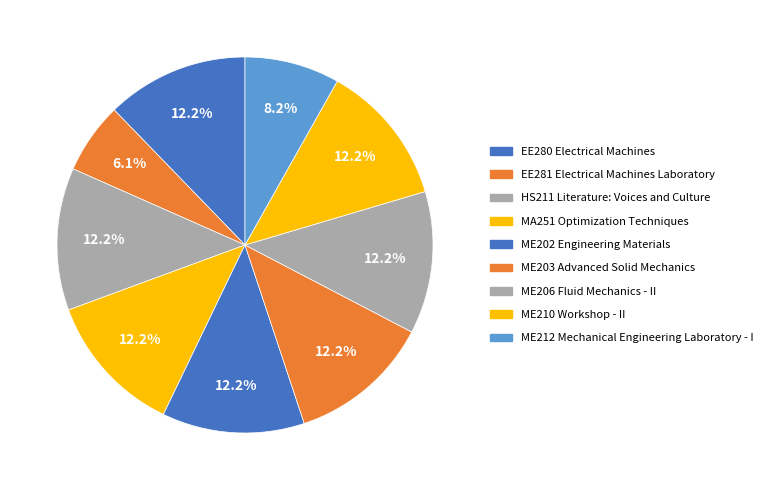

Does any single category account for the majority?

No